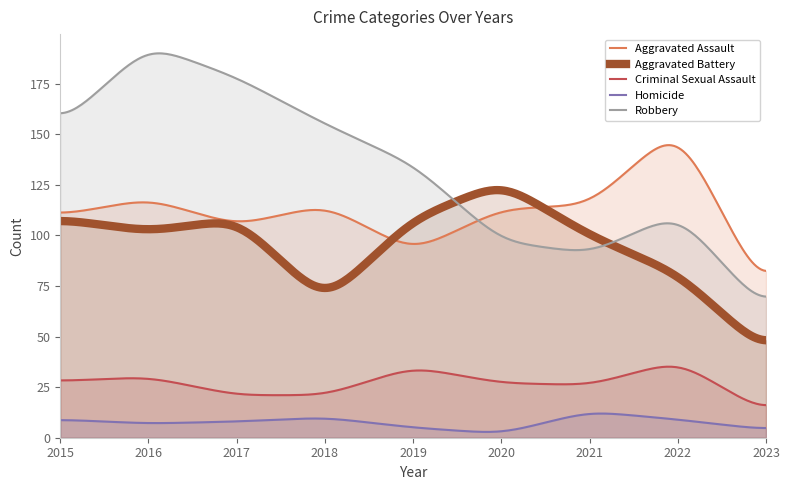

What is the greatest value displayed?

189.9